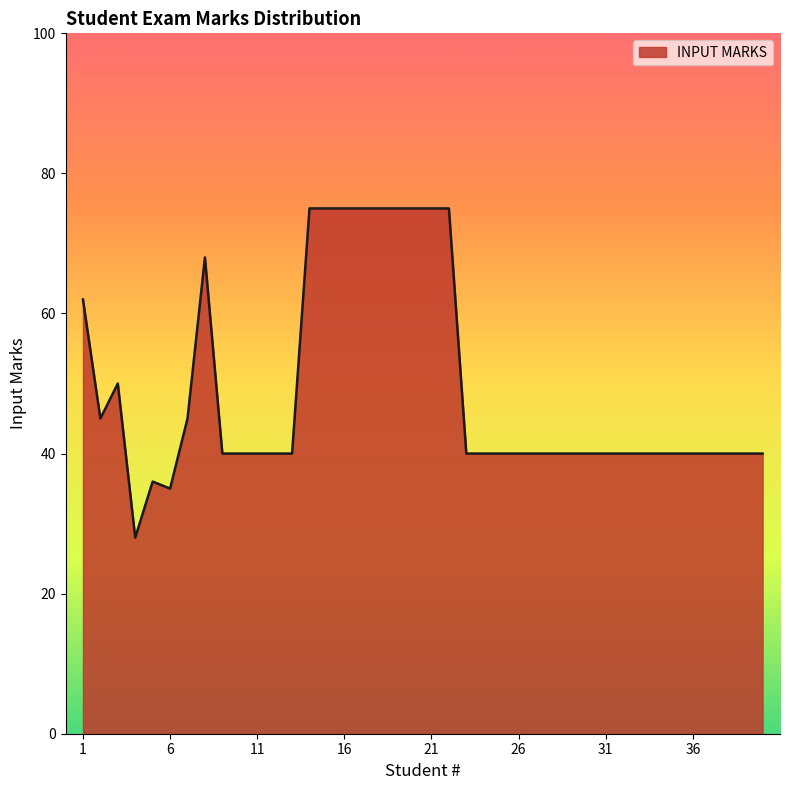

What is the maximum value shown in the chart?

75